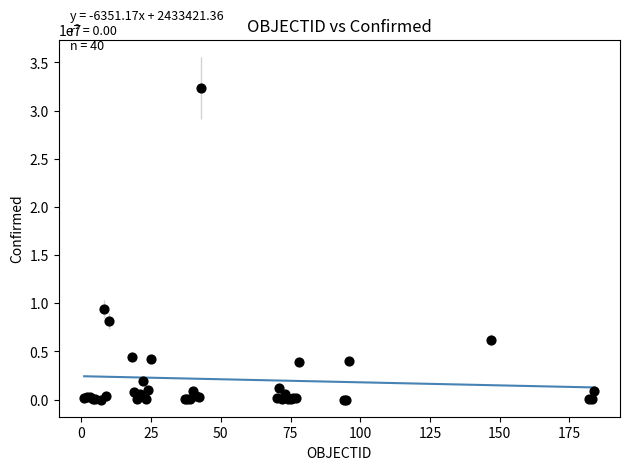

What Y value in the scatter plot is closest to 16182721?

9367172